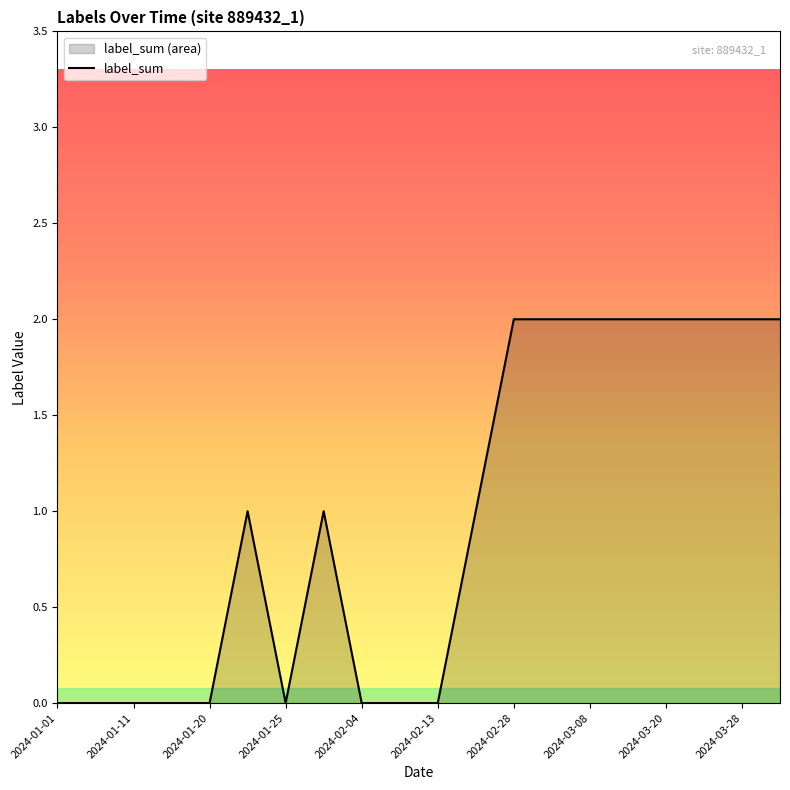

What is the sum of all values?

19